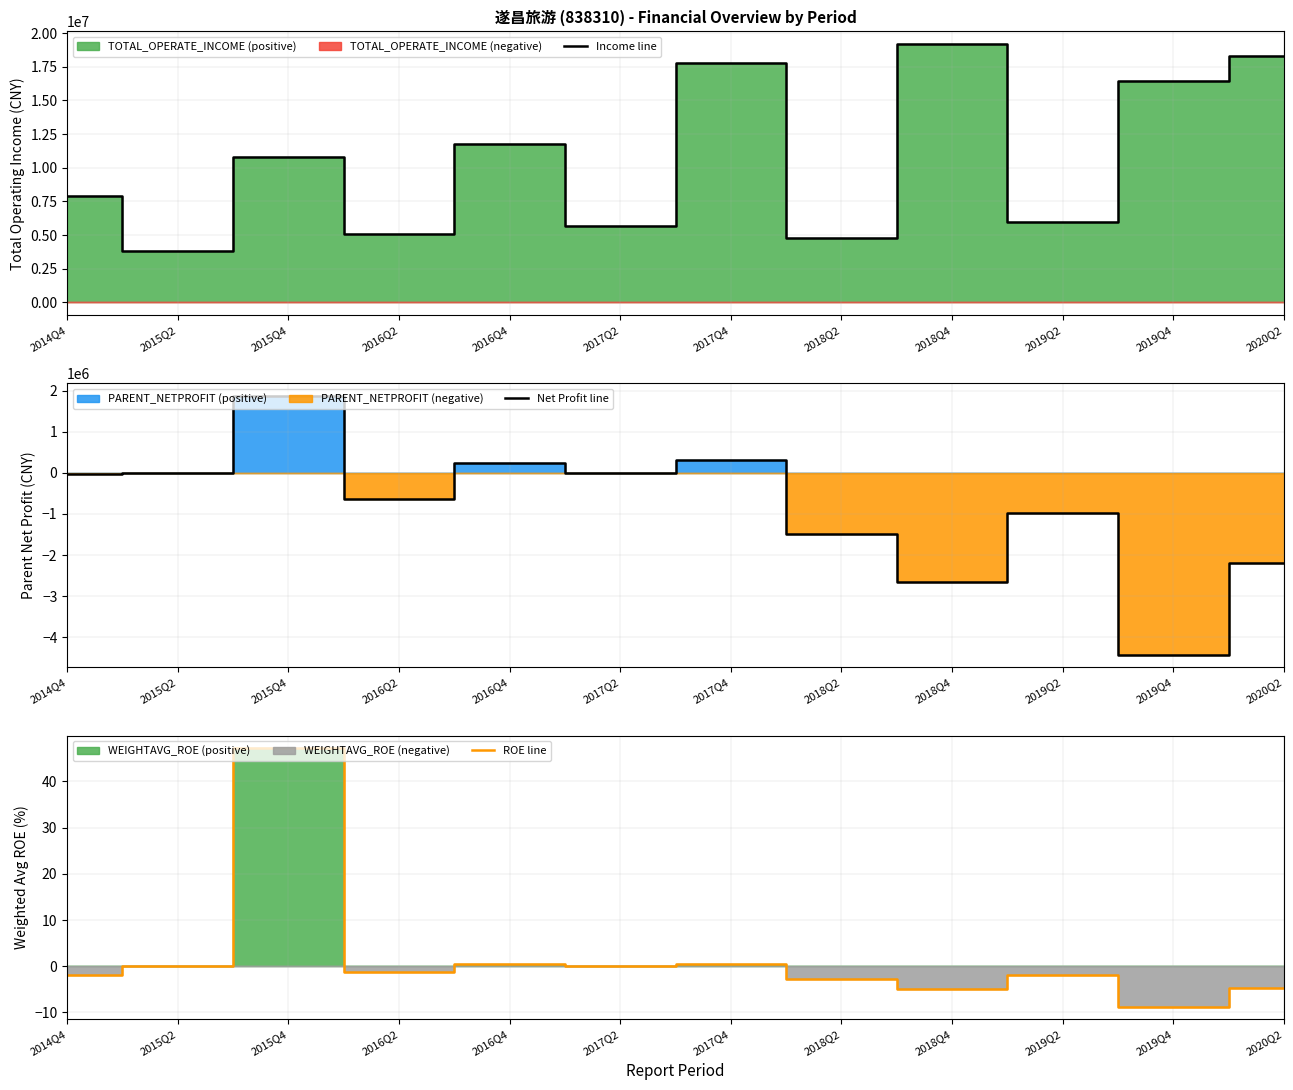

What is the highest value of the Income line series?

19165860.4